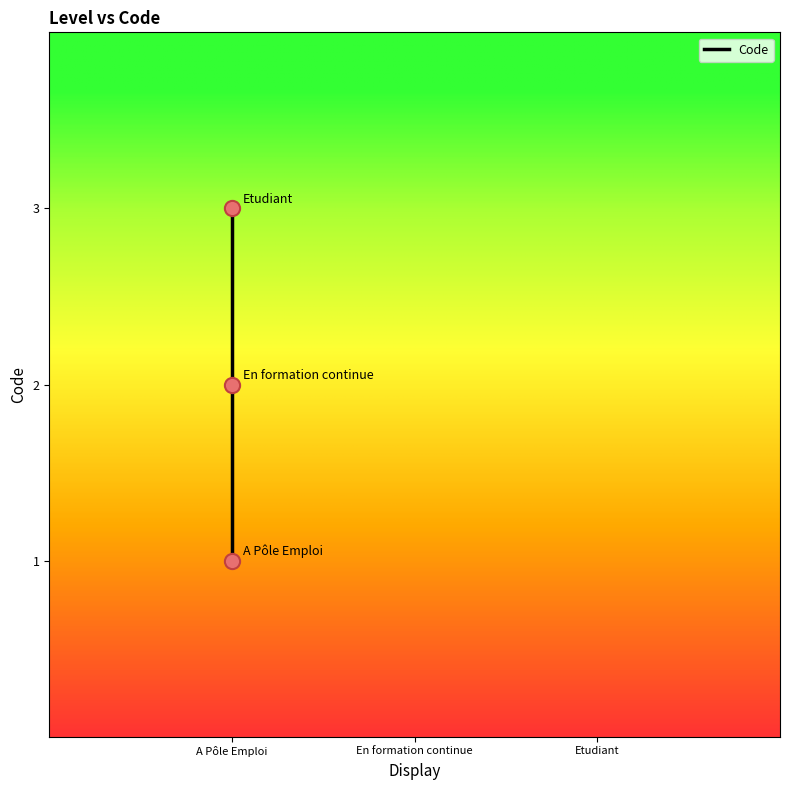

What is the change in value from En formation continue to Etudiant?

+1